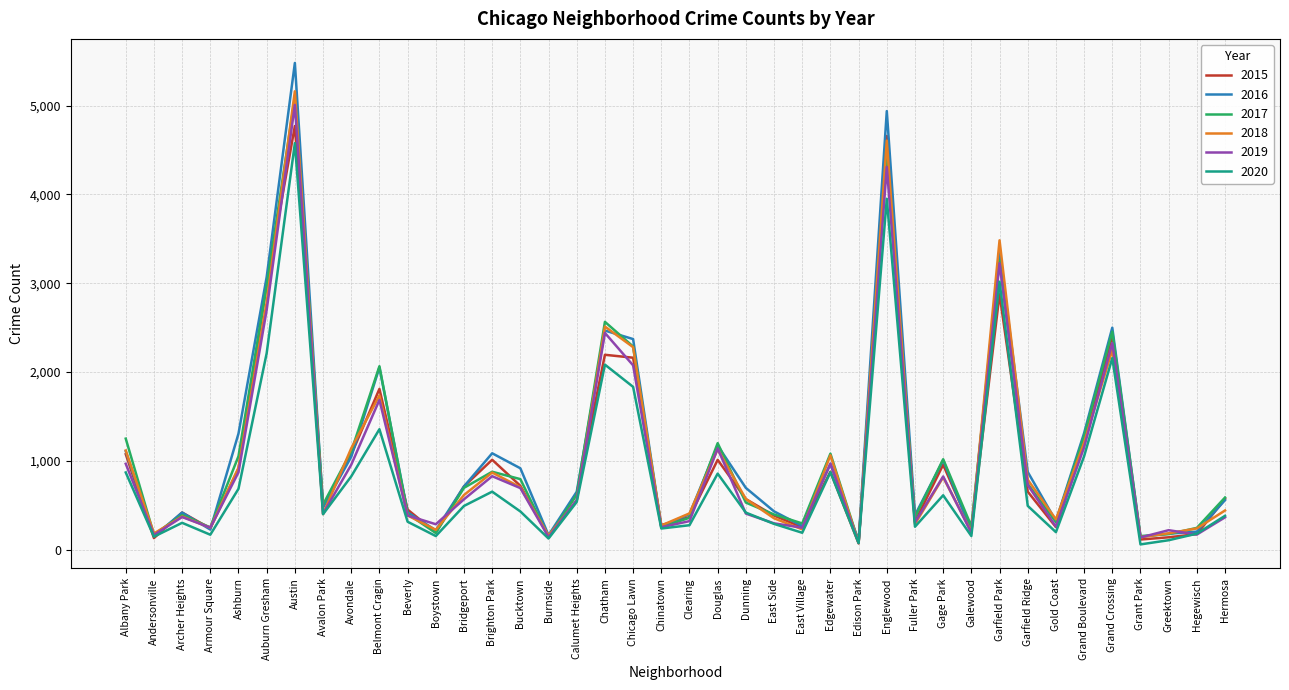

Which series has the largest range (max minus min)?

2016